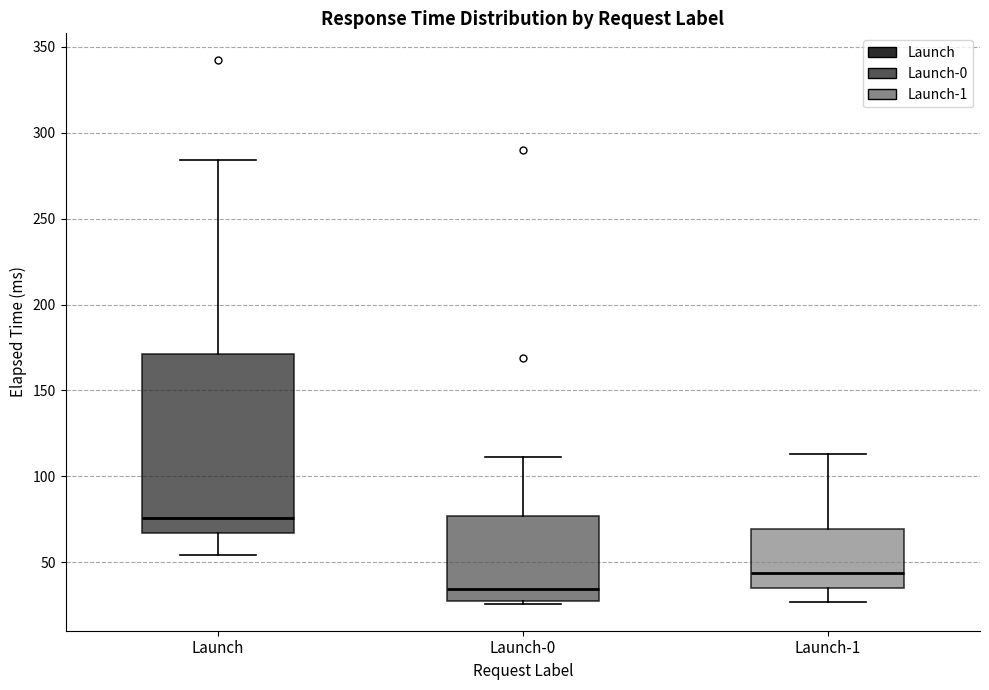

Where does the median line of the box for Launch sit on the y-axis? The values are not printed on the chart, so give them approximately, as read against the axis.

75